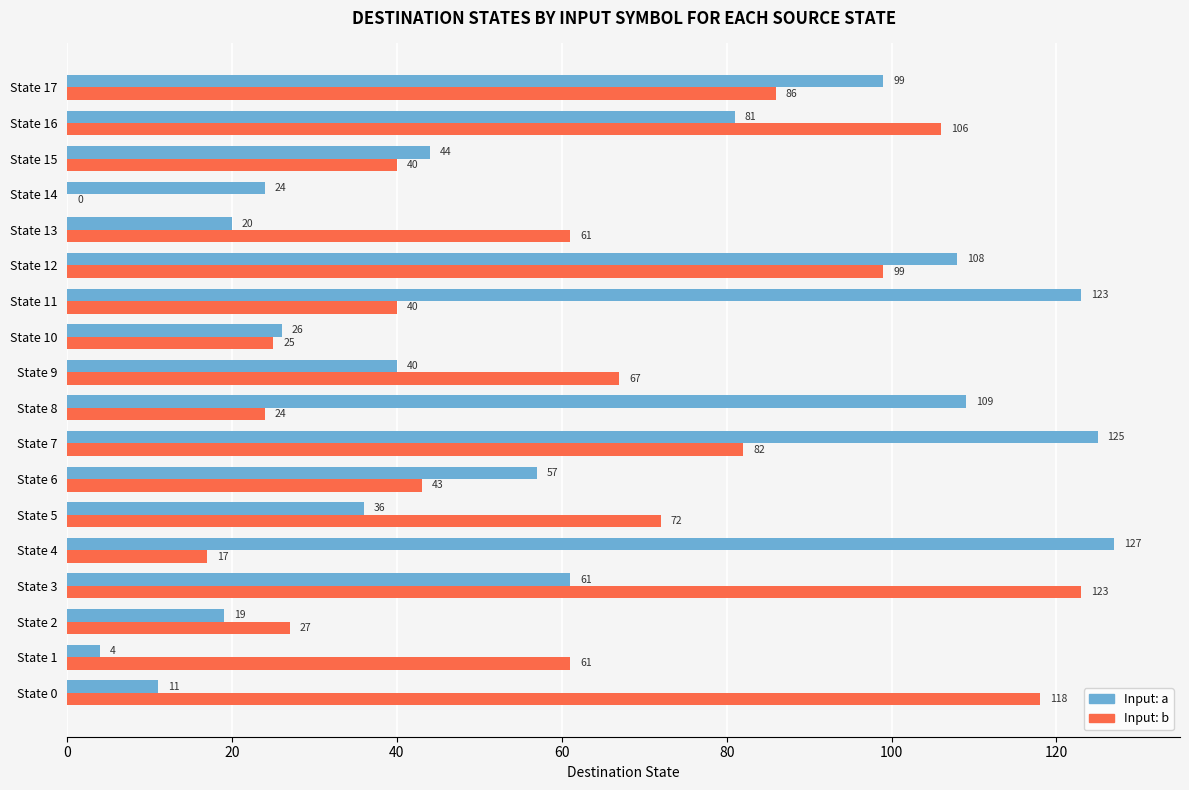

The Input: b series shows 142 at State 16. True or false?

False